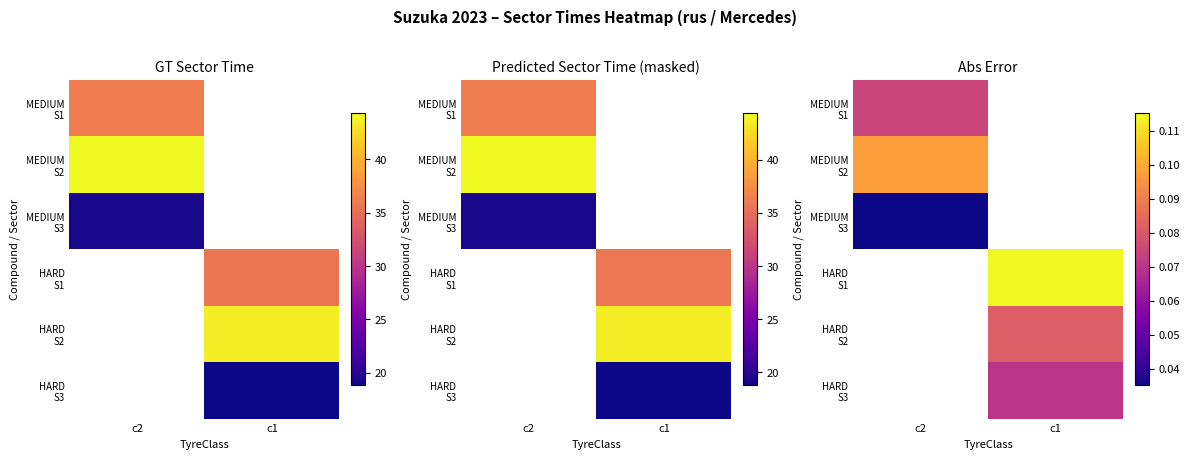

True or false: HARD S2 has a value of 0.1 at c1.

True